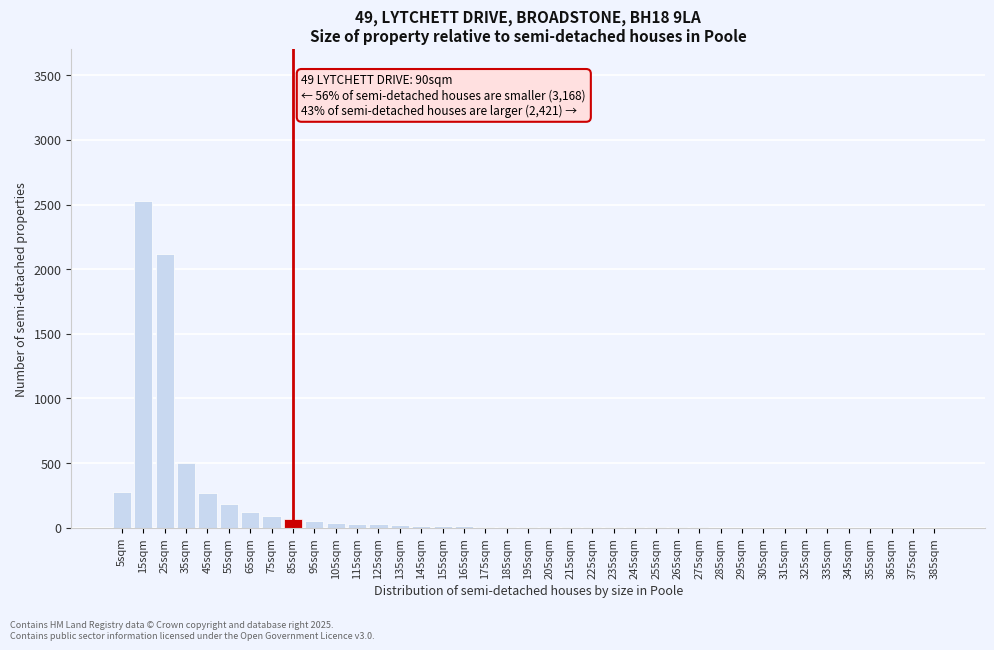

What is the sum of all values?

6421